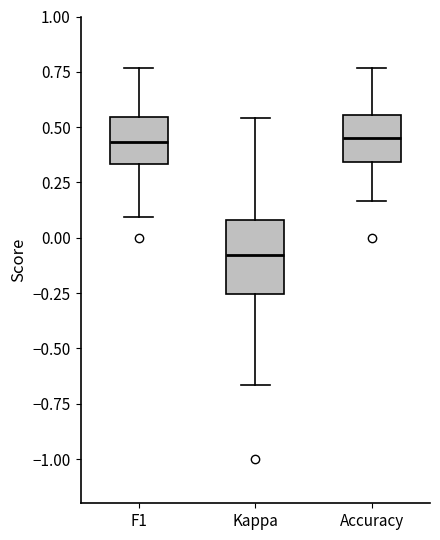

Reading left to right, transcribe this box plot: for each box, give where its median line is, the range the box spans, and where its two whiskers end, as read against the y-axis. The values are not printed on the chart, so give them approximately, as read against the axis.

F1: median 0.45, box 0.35 to 0.55, whiskers 0.10 to 0.75
Kappa: median -0.10, box -0.25 to 0.10, whiskers -0.65 to 0.55
Accuracy: median 0.45, box 0.35 to 0.55, whiskers 0.15 to 0.75